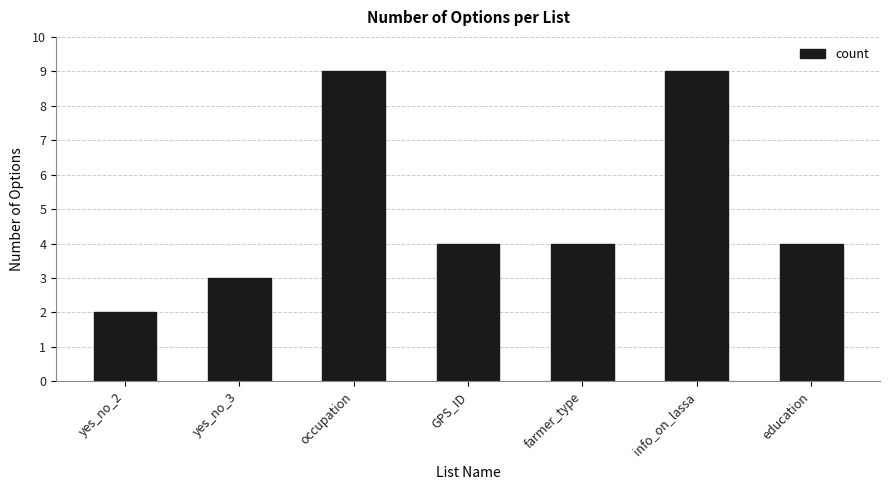

What value does the data have at farmer_type?

4